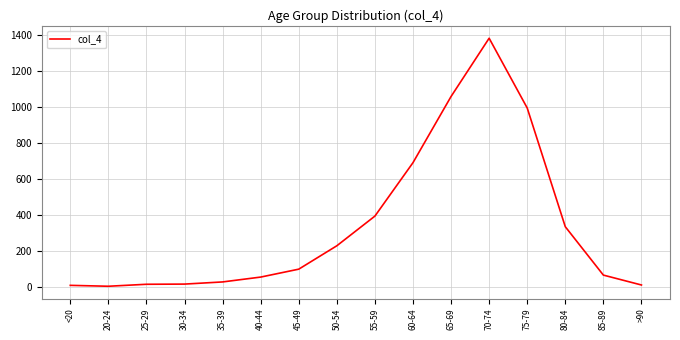

The value at <20 is 7. True or false?

True